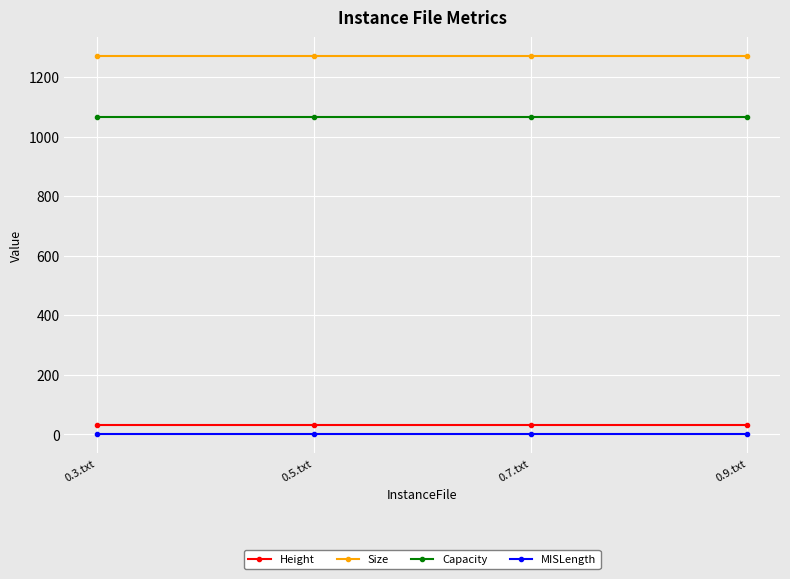

What is the highest value of the Capacity series?

1065